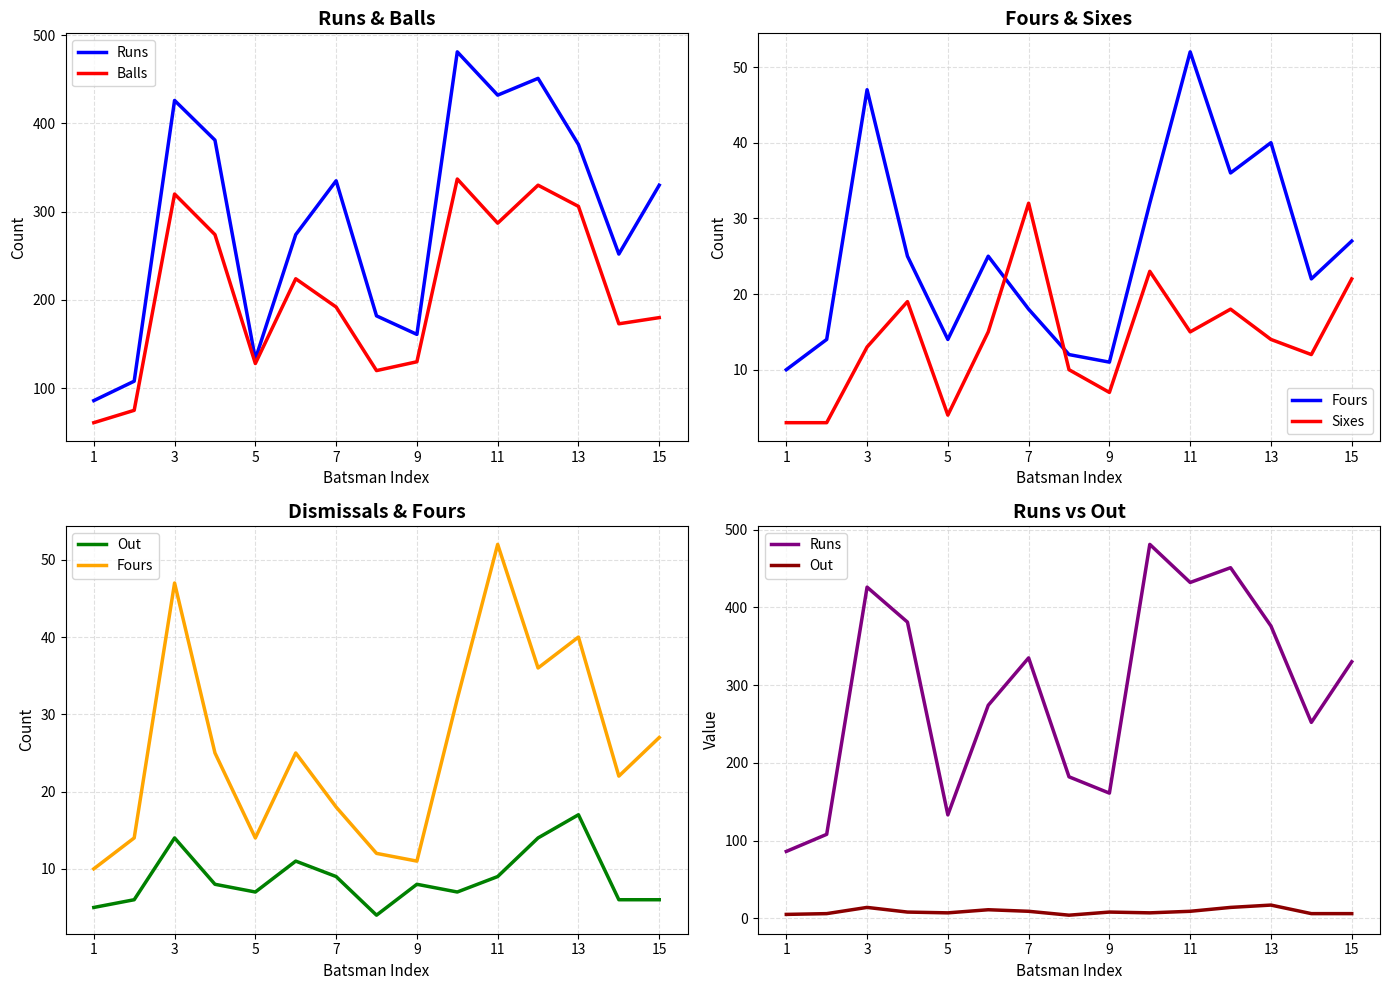

Is this an area chart (filled region under the line)?

No